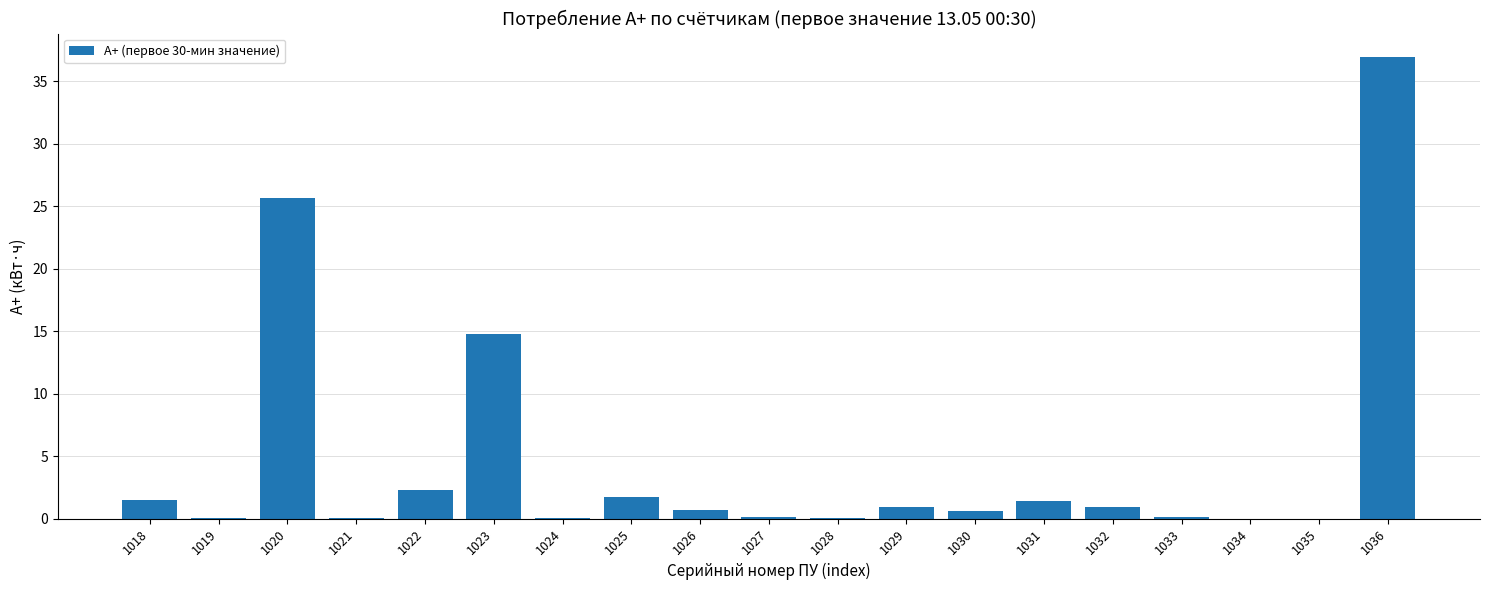

True or false: the data shows 0.1 at 1019.

True